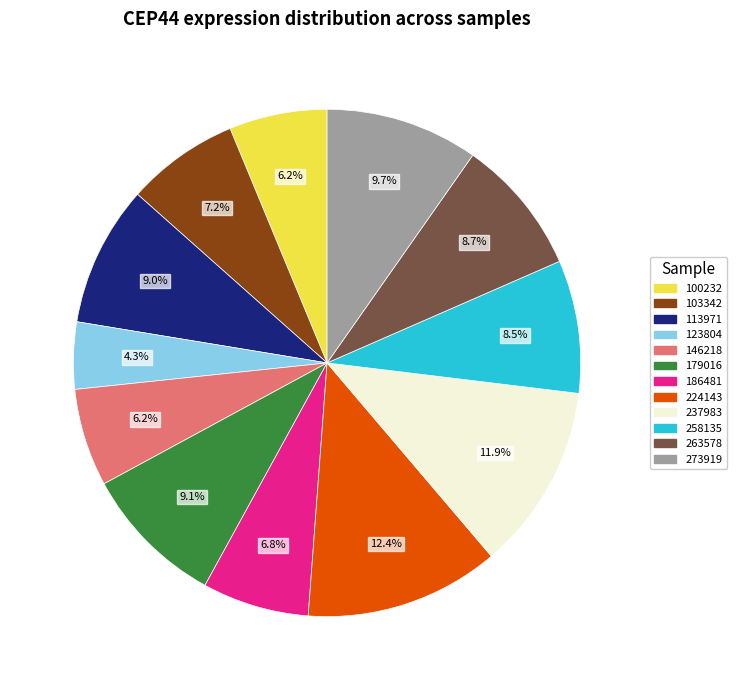

What percentage is the 100232 slice, to the nearest percent?

6%